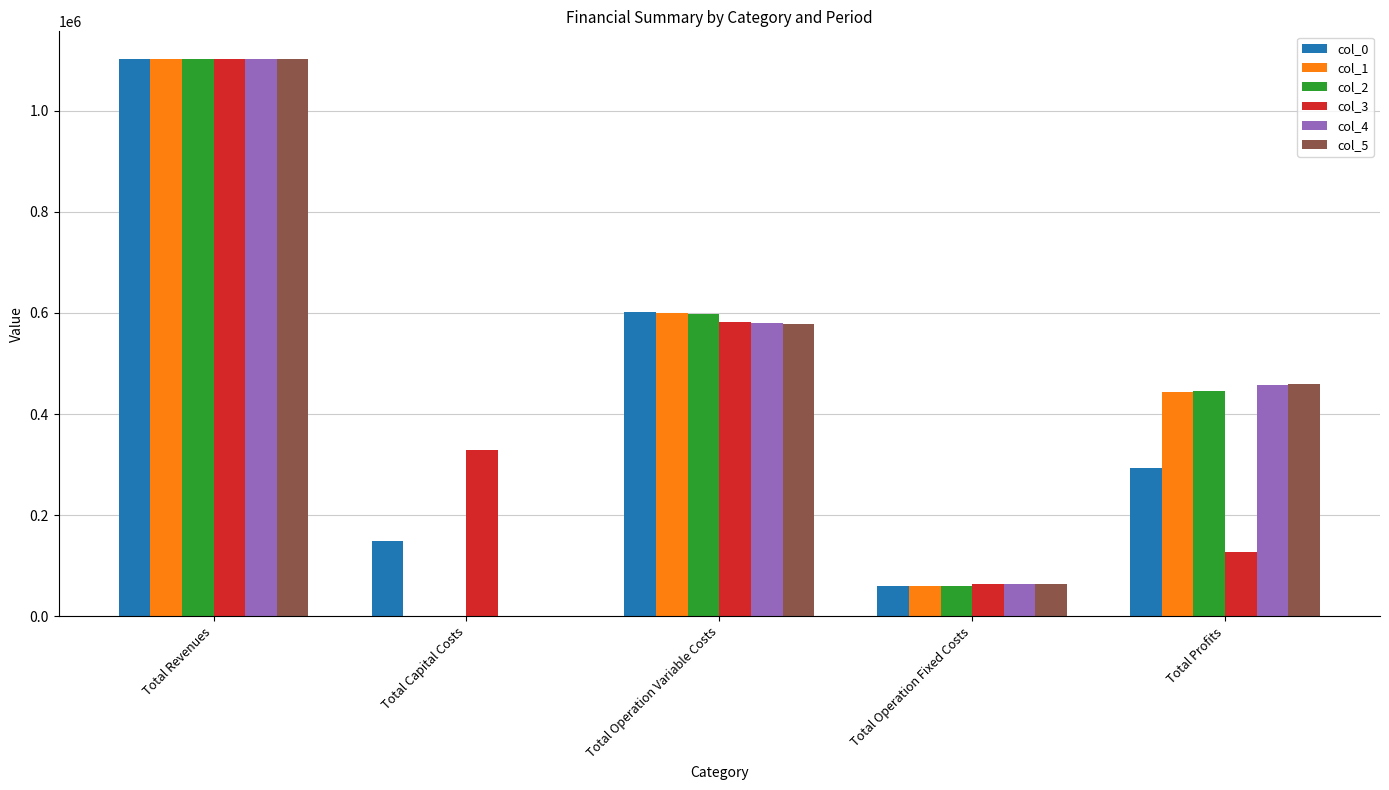

Is the value of col_2 at Total Operation Variable Costs greater than the value of col_3 at Total Operation Variable Costs?

Yes